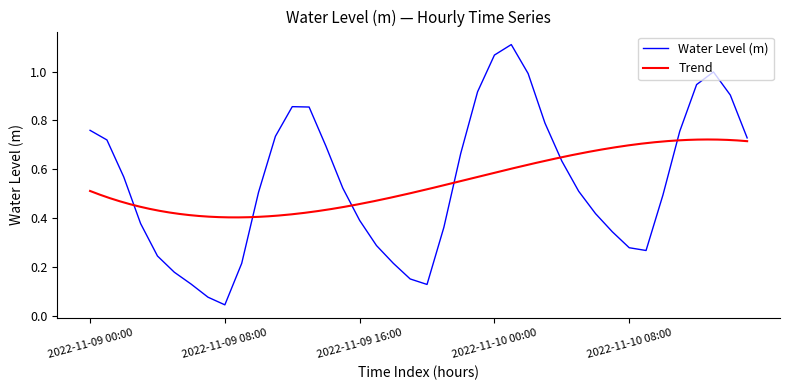

List the labels in order of value, largest first.

2022-11-10 01:00, 2022-11-10 00:00, 2022-11-10 13:00, 2022-11-10 02:00, 2022-11-10 12:00, 2022-11-09 23:00, 2022-11-10 14:00, 2022-11-09 12:00, 2022-11-09 13:00, 2022-11-10 03:00, 2022-11-09 00:00, 2022-11-10 11:00, 2022-11-09 11:00, 2022-11-10 15:00, 2022-11-09 01:00, 2022-11-09 14:00, 2022-11-09 22:00, 2022-11-10 04:00, 2022-11-09 02:00, 2022-11-09 15:00, 2022-11-10 05:00, 2022-11-09 10:00, 2022-11-10 10:00, 2022-11-10 06:00, 2022-11-09 16:00, 2022-11-09 03:00, 2022-11-09 21:00, 2022-11-10 07:00, 2022-11-09 17:00, 2022-11-10 08:00, 2022-11-10 09:00, 2022-11-09 04:00, 2022-11-09 18:00, 2022-11-09 09:00, 2022-11-09 05:00, 2022-11-09 19:00, 2022-11-09 06:00, 2022-11-09 20:00, 2022-11-09 07:00, 2022-11-09 08:00